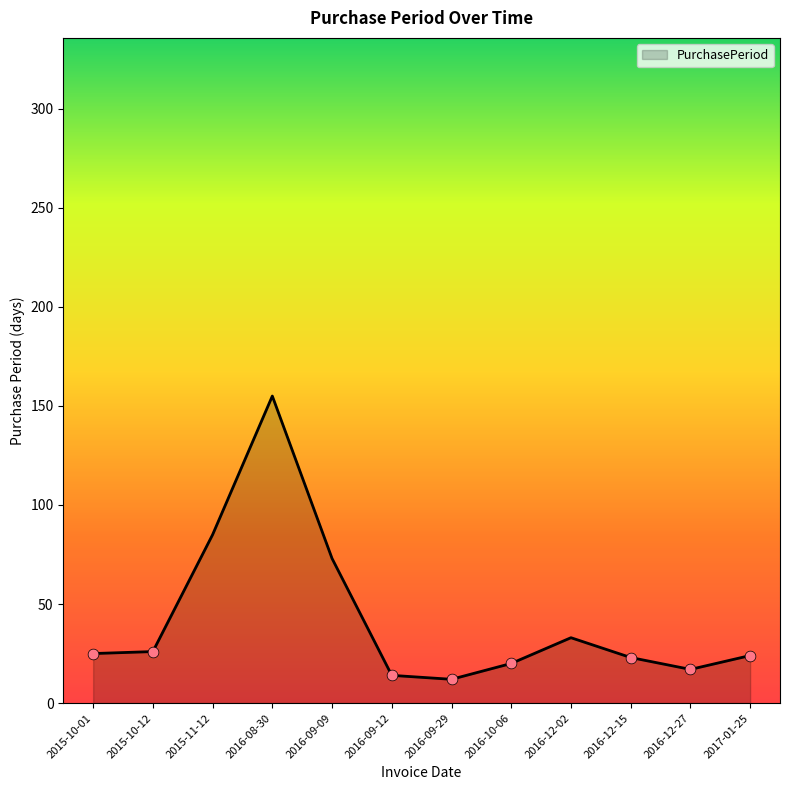

Approximately how many times larger is the value at 2016-09-29 compared to 2015-10-12?

0.5